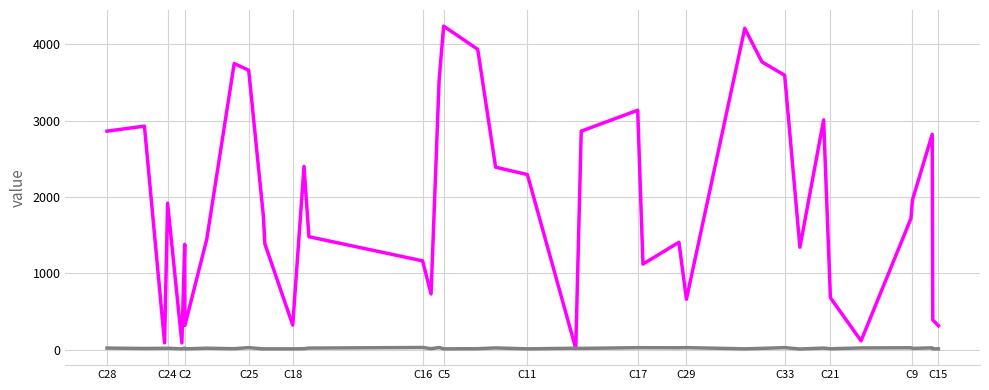

What is the maximum value shown in the chart?

4240